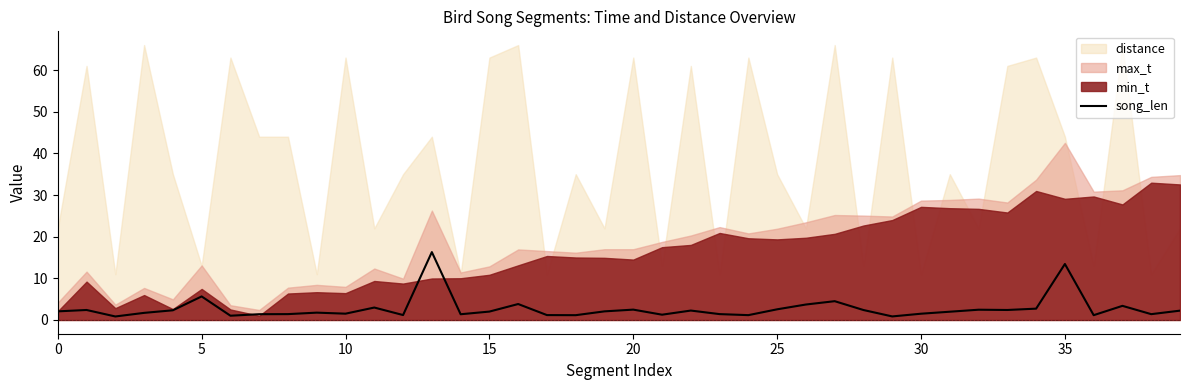

How many points are higher than both their immediate neighbors (excluding endpoints)?

12